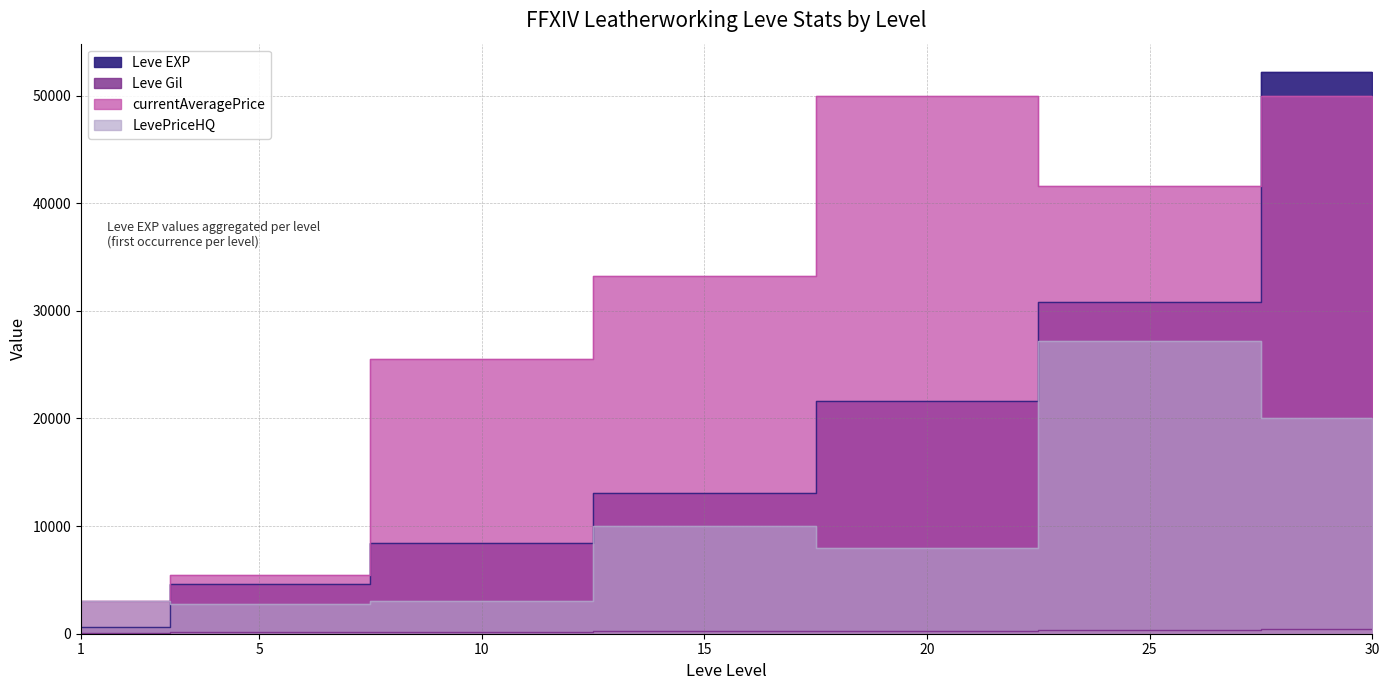

Is it true that LevePriceHQ equals 4467 at 10?

False